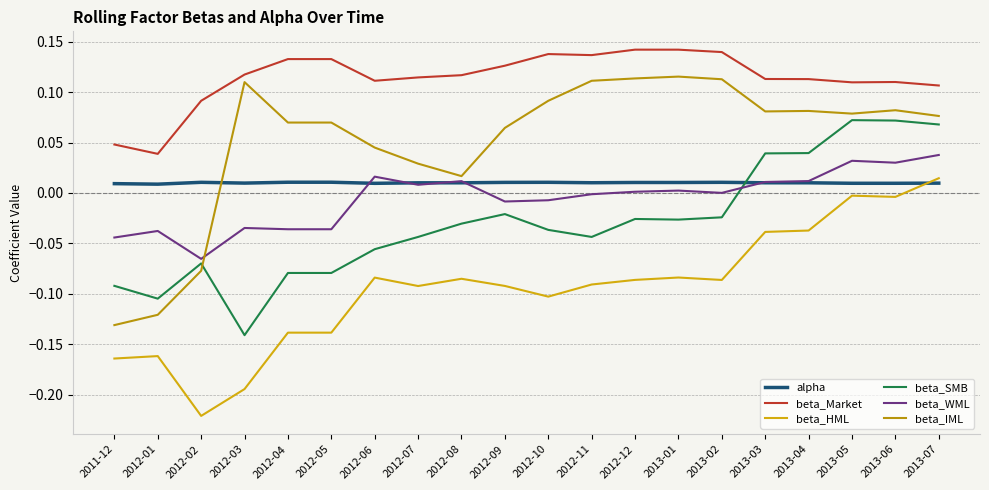

How many lines are shown in the chart?

6